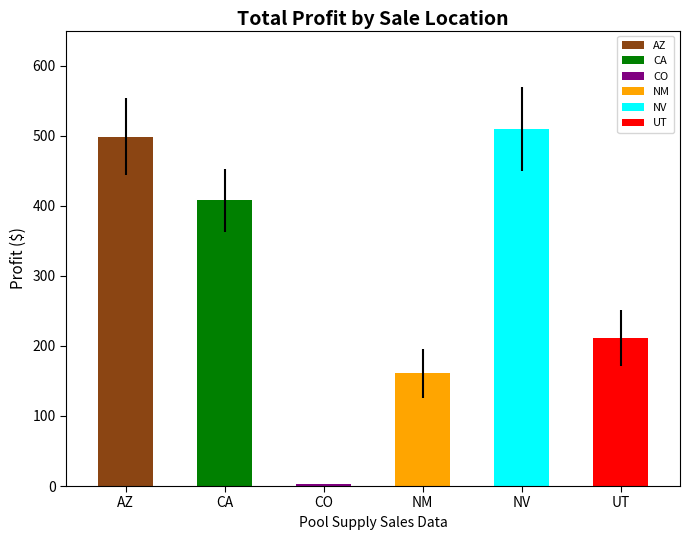

What is the change in value from NM to UT?

+50.0